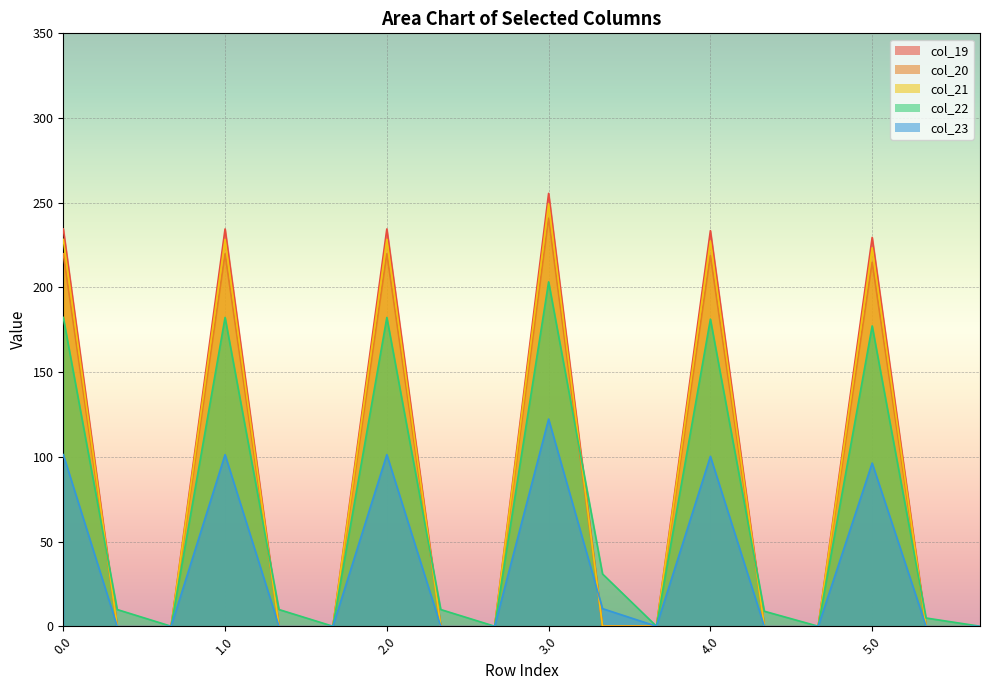

Between 1.0 and 5.1, which series saw the biggest shift?

col_19